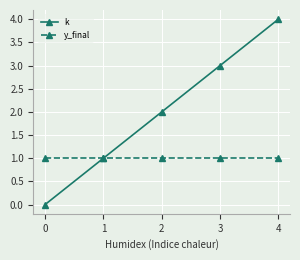

List the series in order of their peak value, highest first.

k, y_final